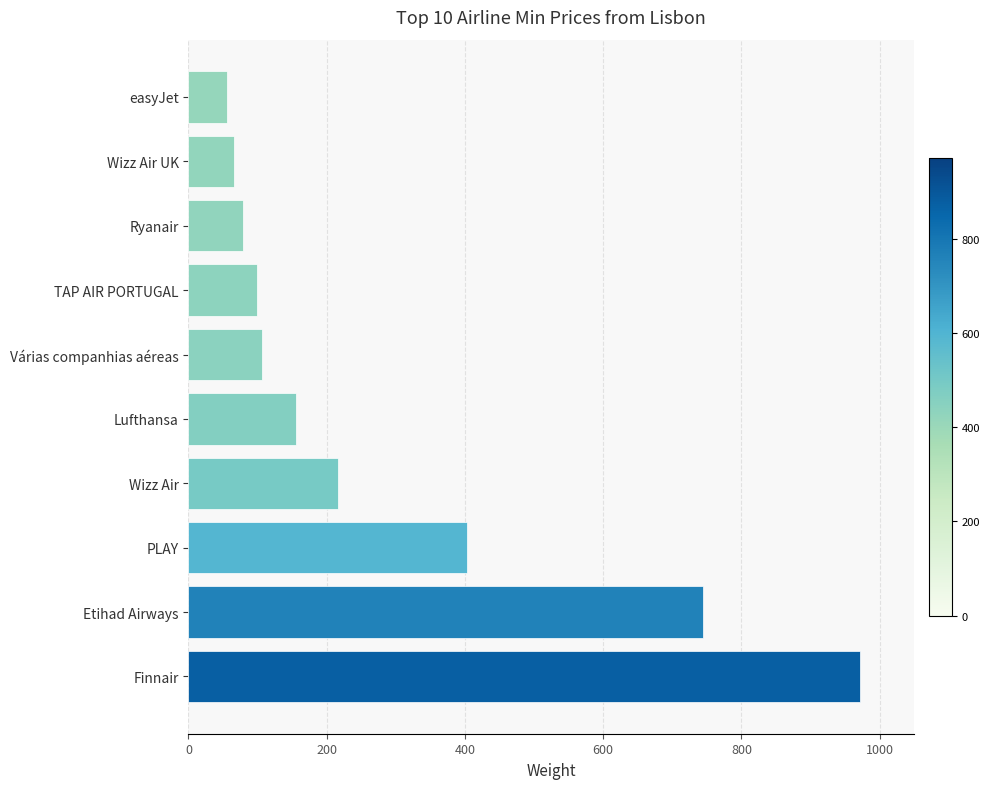

Reading bottom to top, extract all data points from this chart.

971.4	744.0	403.2	215.7	155.0	106.0	99.7	78.8	66.2	56.2